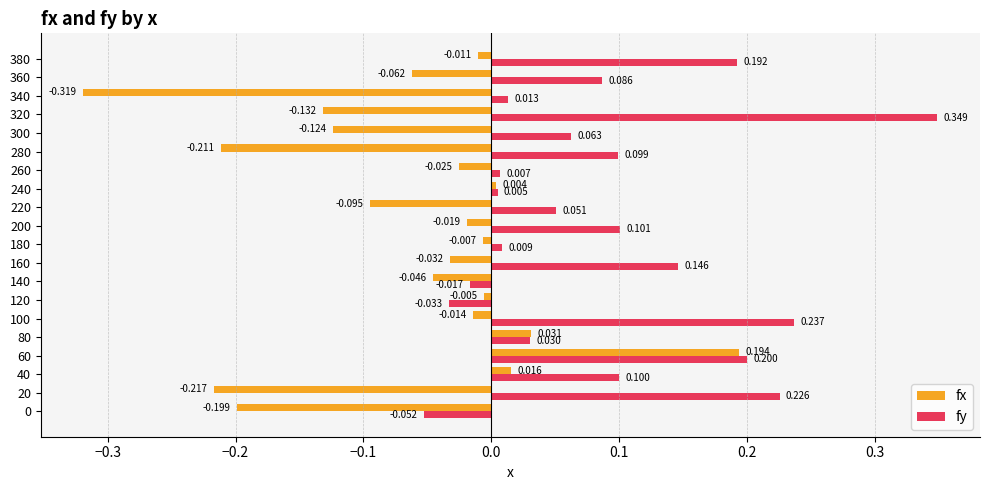

How many values in the fy series exceed 0?

17